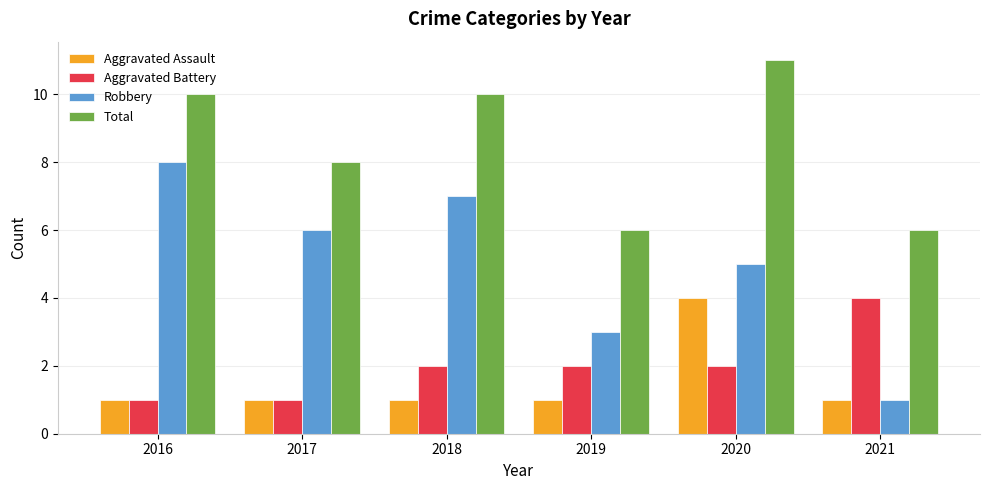

True or false: Total has a value of 6 at 2019.

True